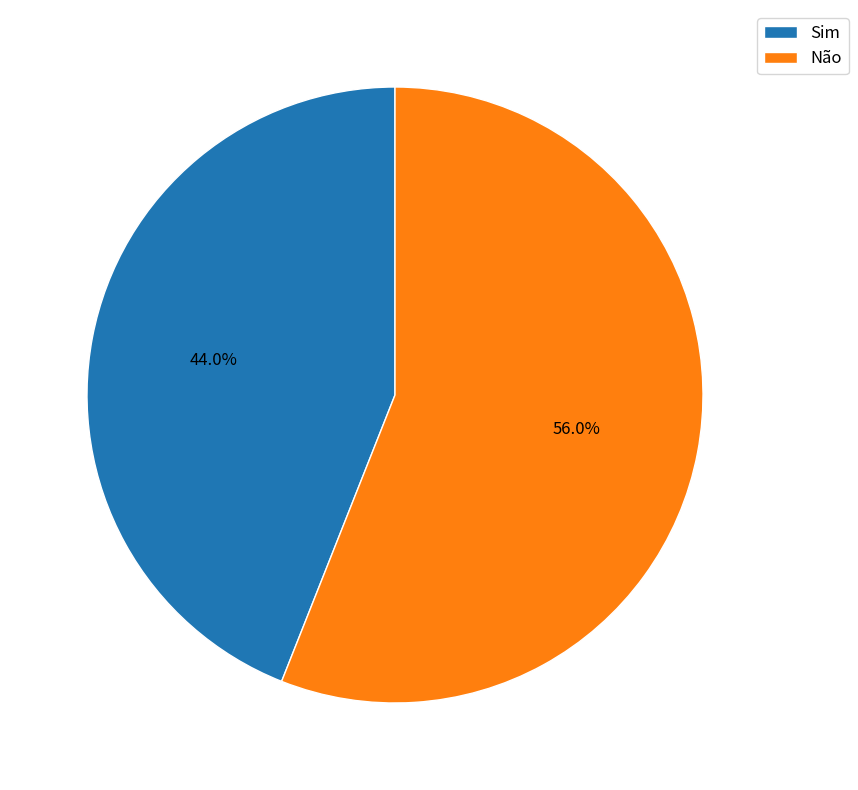

To the nearest percent, what is the average slice percentage?

50%